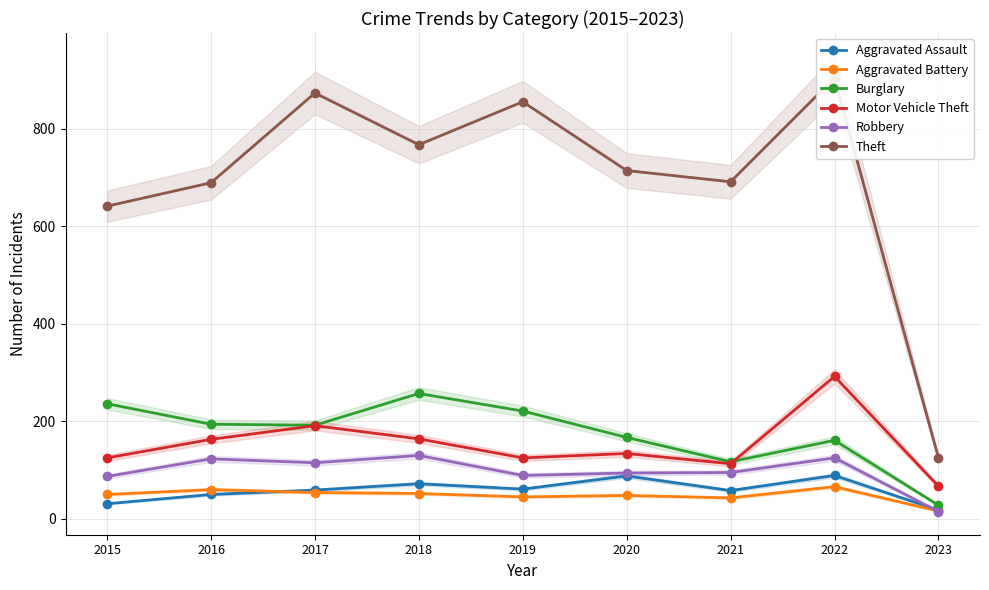

What are all the series names shown in the legend?

Aggravated Assault, Aggravated Battery, Burglary, Motor Vehicle Theft, Robbery, Theft